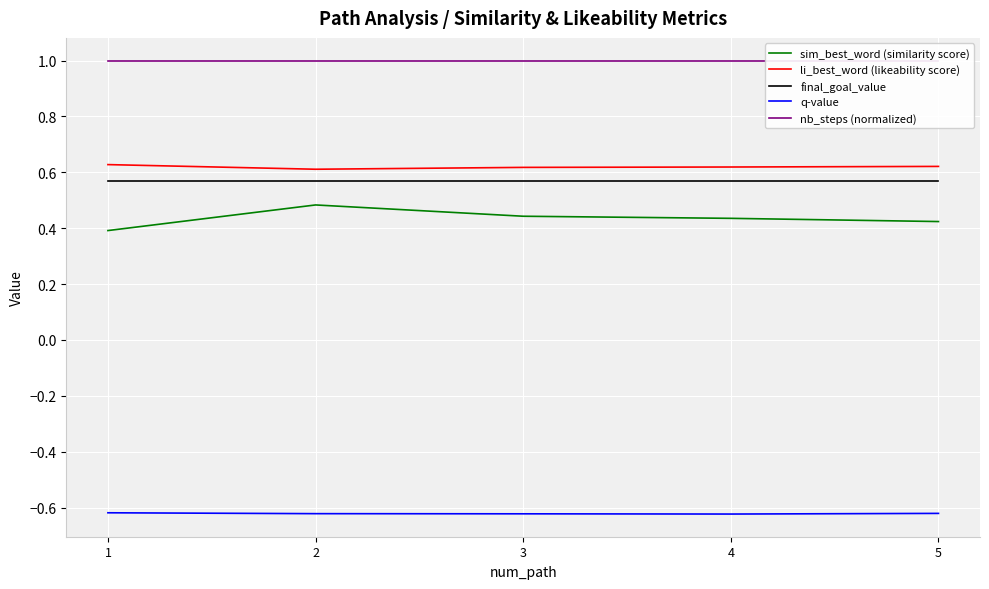

The nb_steps (normalized) series shows 1.0 at 1. True or false?

True